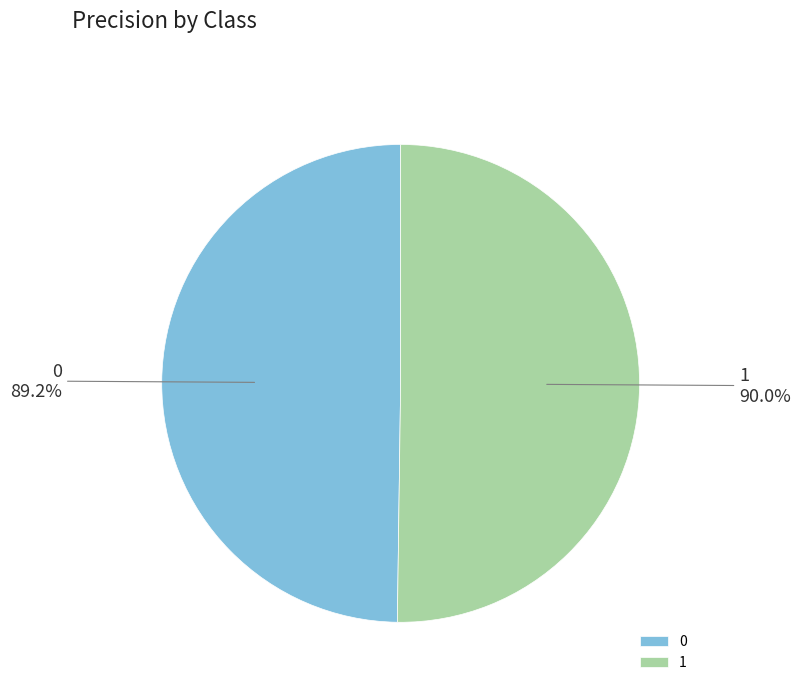

How many slices are in this pie chart?

2